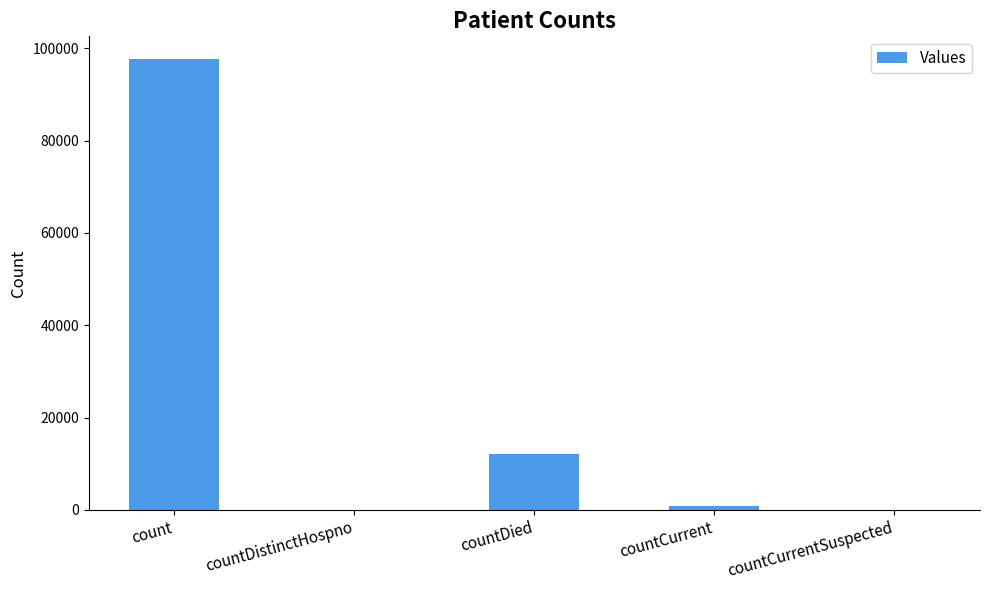

What is the greatest value displayed?

97730